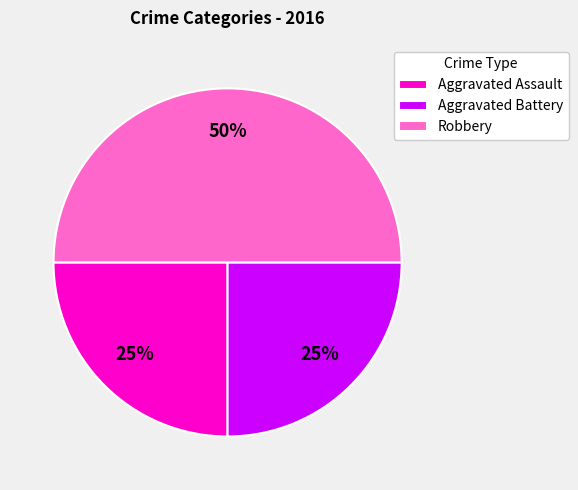

Between Aggravated Assault and Robbery, which is larger?

Robbery